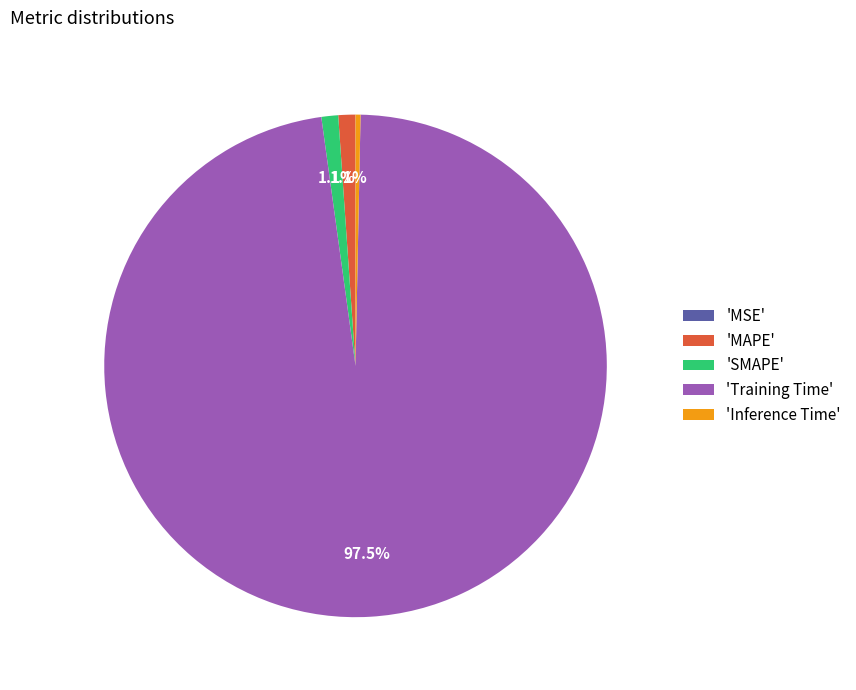

Which category accounts for the majority?

'Training Time'